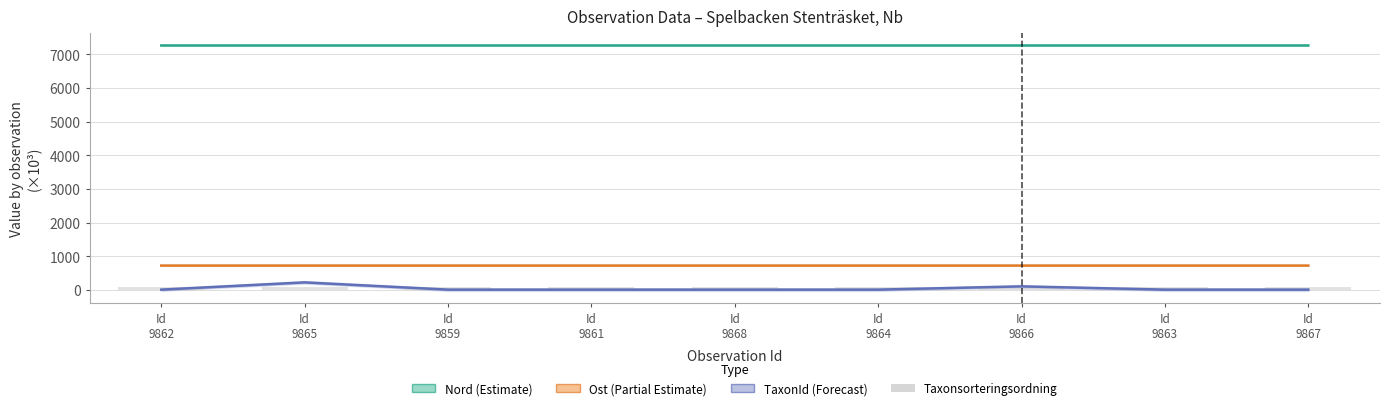

Which series changed the most between Id
9868 and Id
9866?

TaxonId (Forecast)